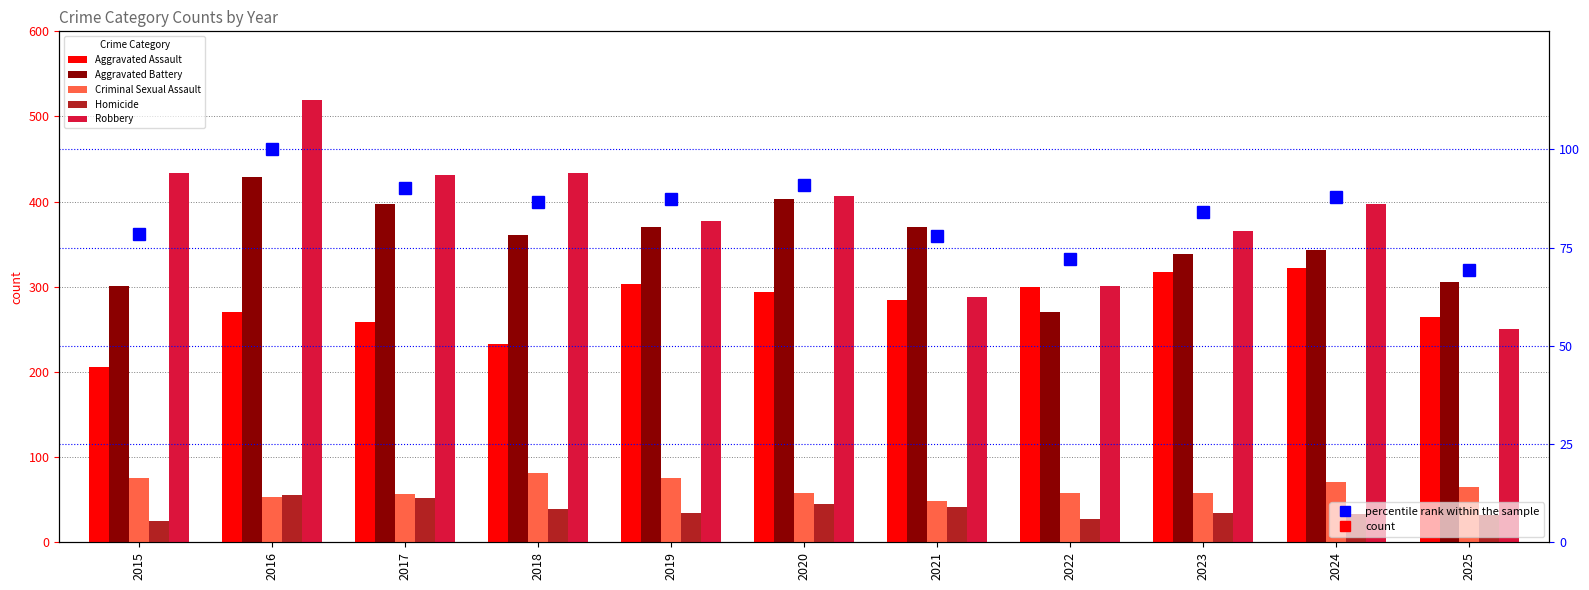

At which label is Robbery closest to 384?

2019